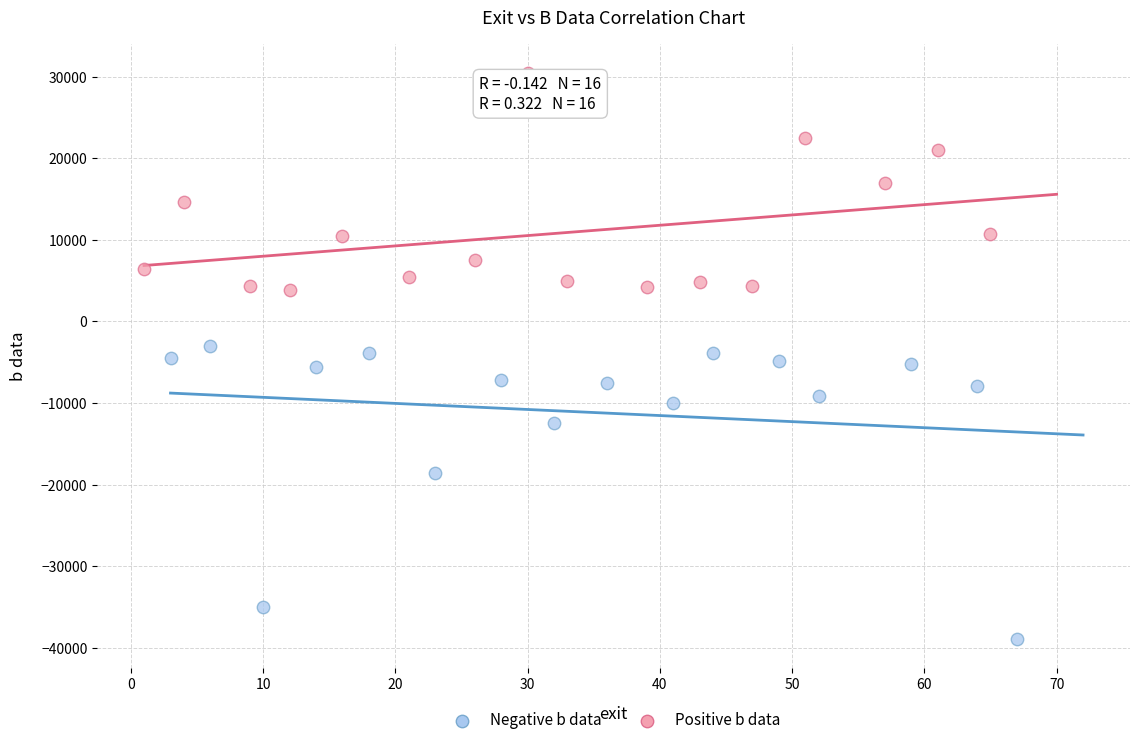

Which series reaches the minimum Y coordinate?

Negative b data